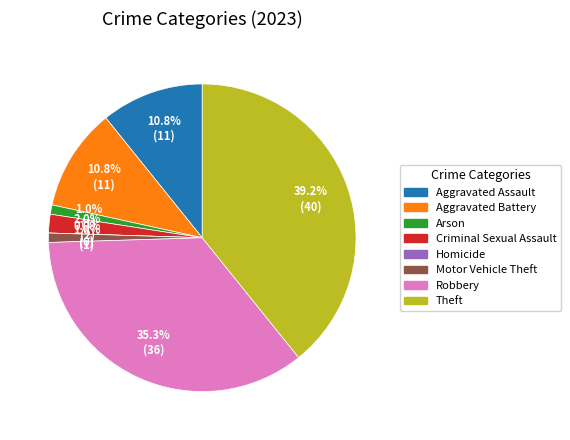

Approximately how many times larger is the value at Robbery compared to Arson?

36.0